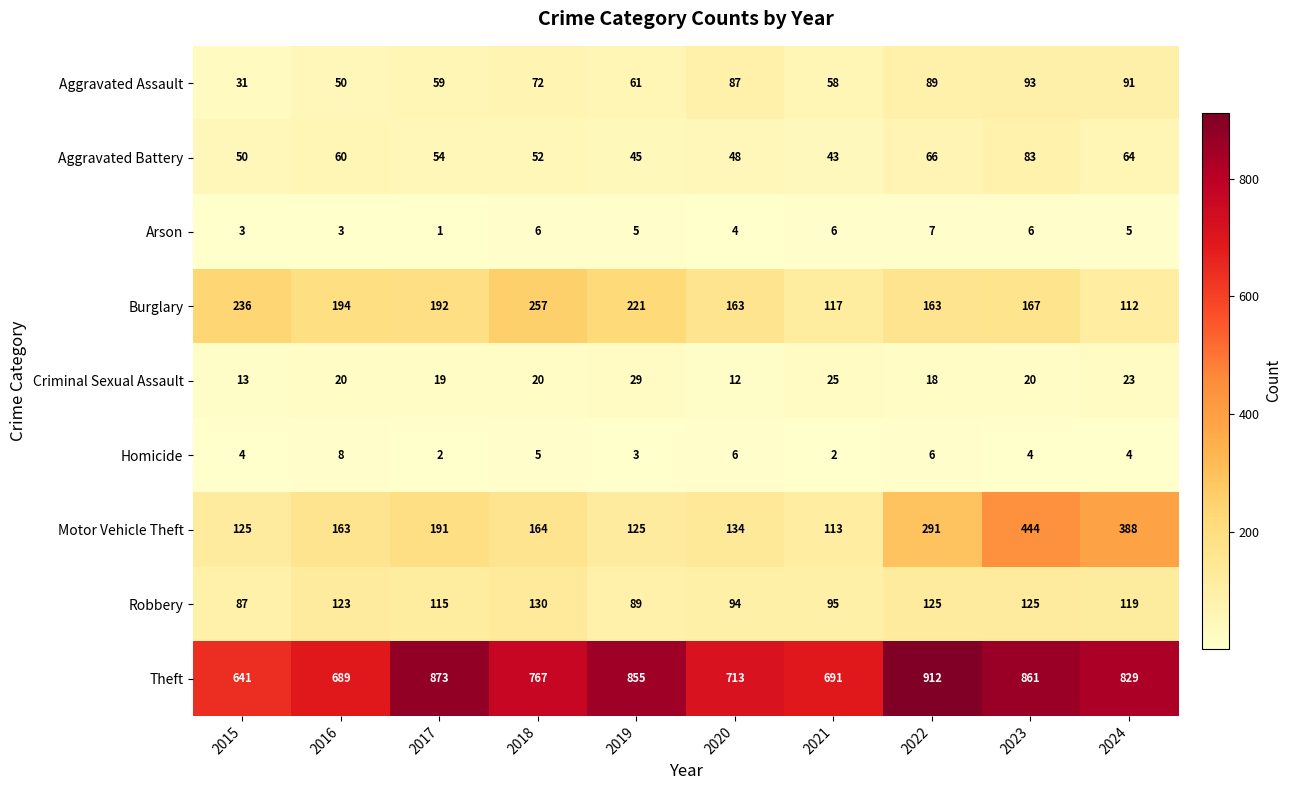

At how many categories does at least one series exceed 422?

10